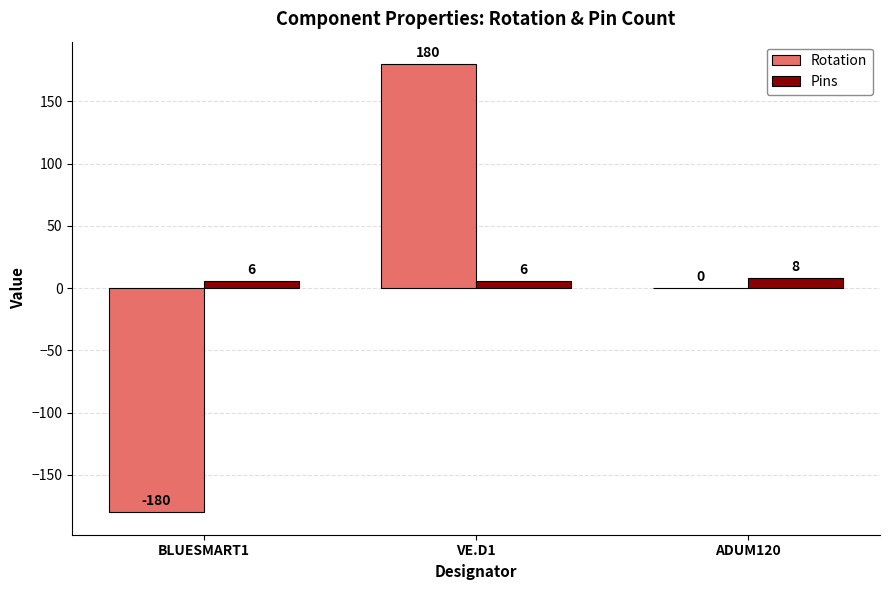

Count the number of categories in the chart.

3